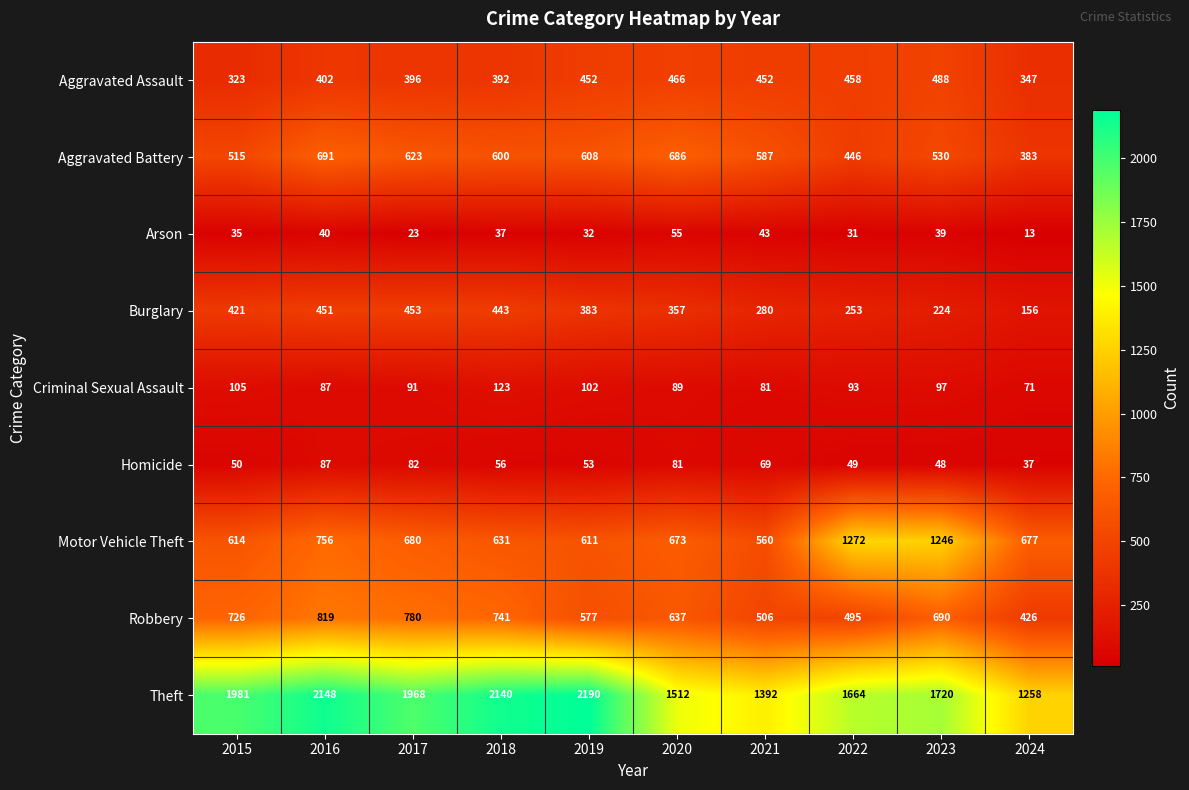

The Theft series shows 2063 at 2024. True or false?

False